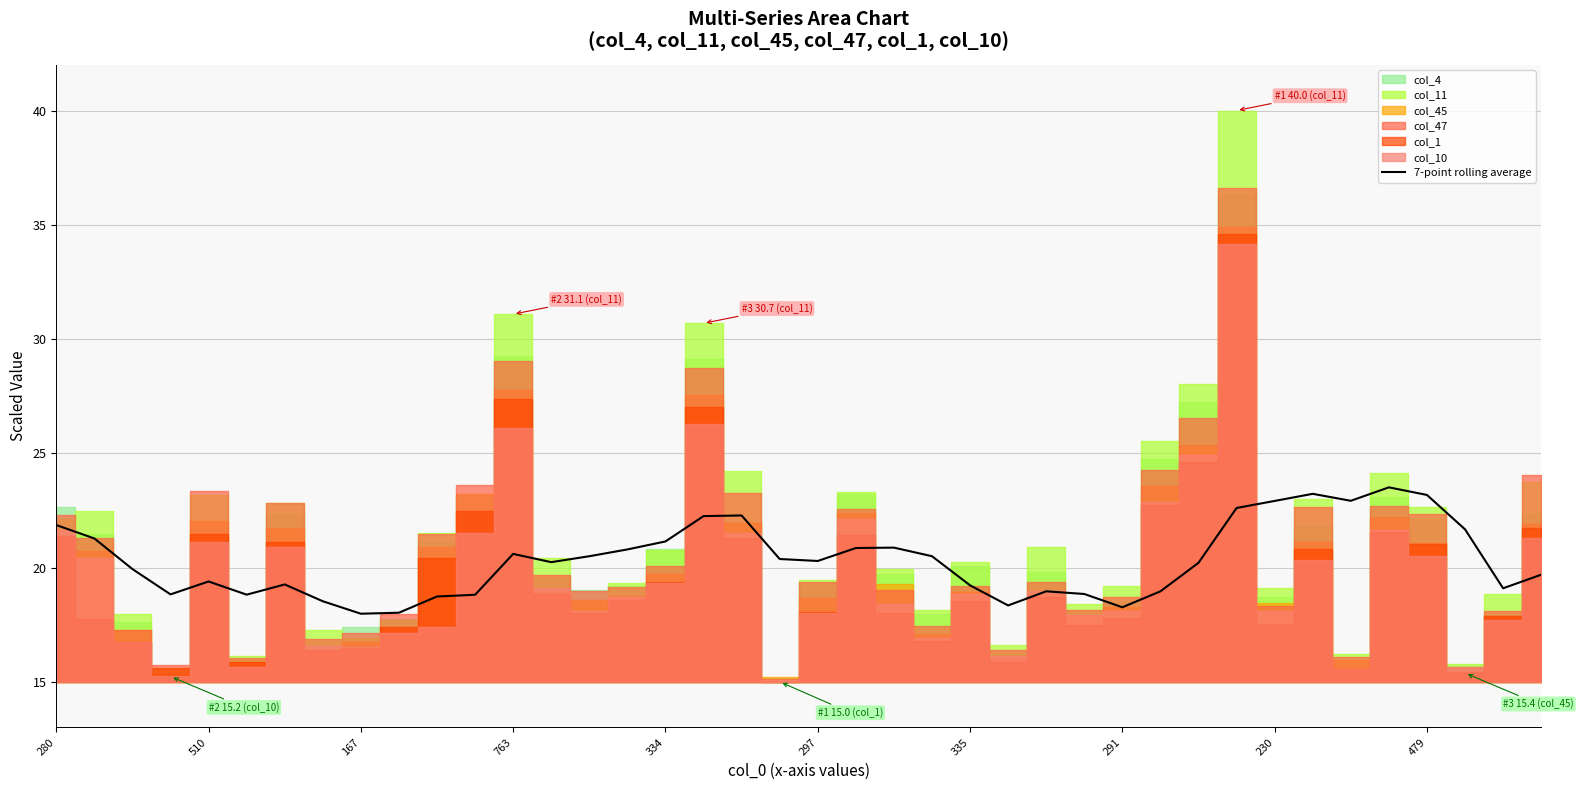

Is it true that the value at 17 is 22.3?

True